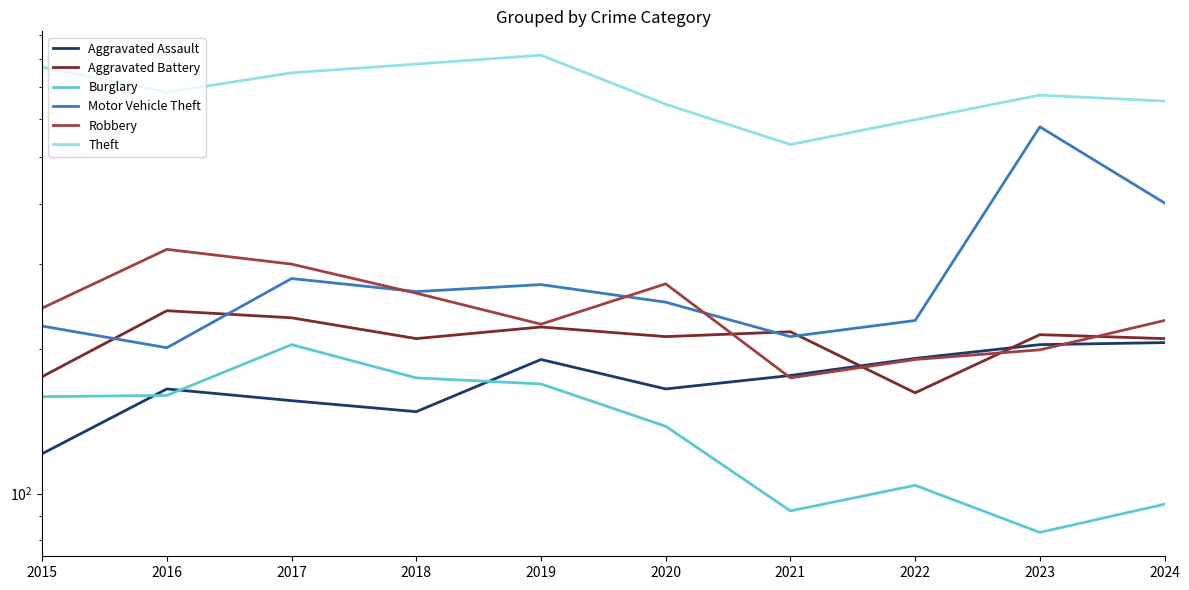

Is it true that Burglary equals 275 at 2018?

False